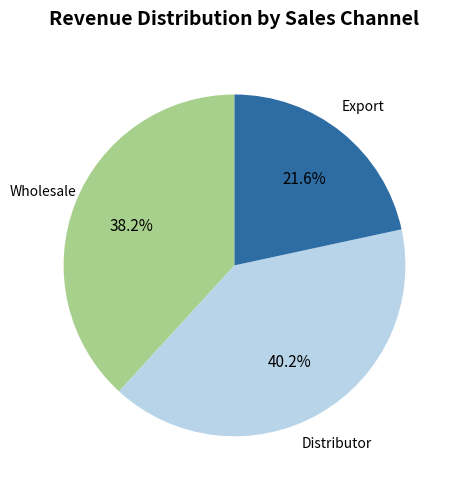

Which category has the biggest portion of the pie?

Distributor